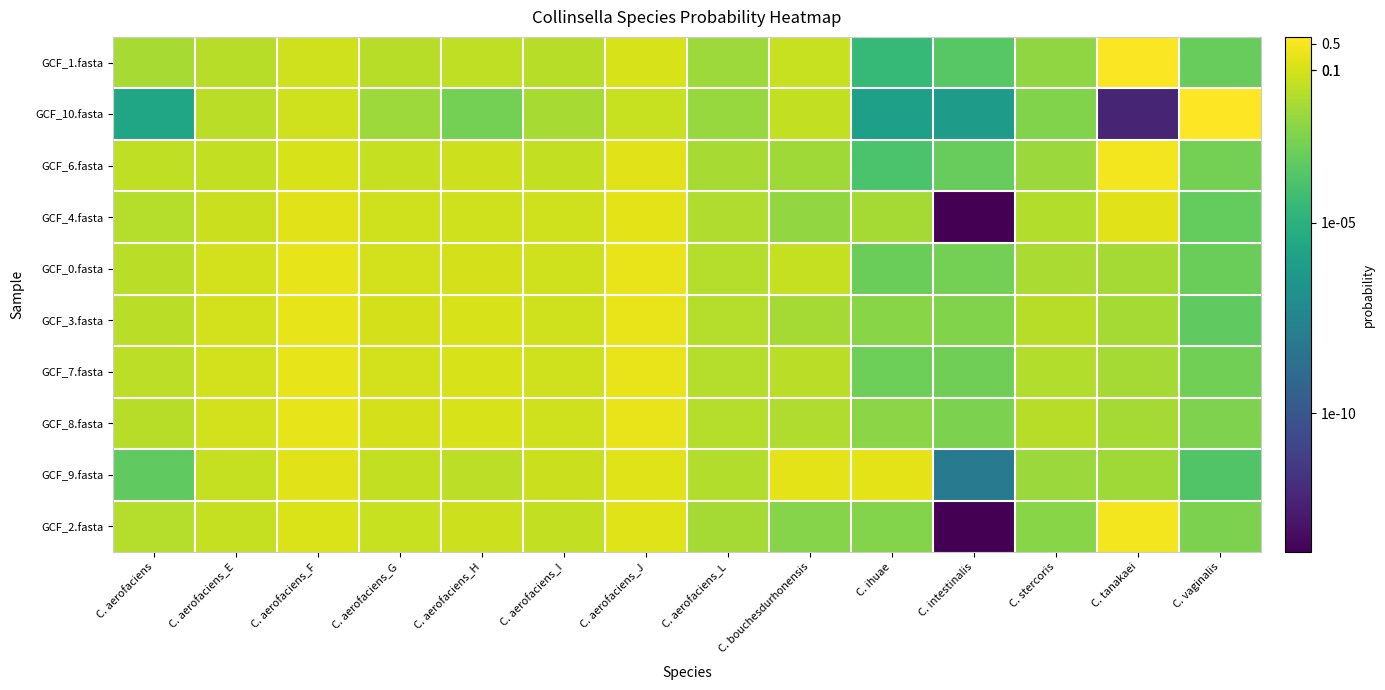

Reading right to left, transcribe all the data shown in this chart.

GCF_1.fasta: C. vaginalis=-3.3	C. tanakaei=-0.2	C. stercoris=-2.4	C. intestinalis=-3.6	C. ihuae=-4.6	C. bouchesdurhonensis=-1.2	C. aerofaciens_L=-2.1	C. aerofaciens_J=-0.9	C. aerofaciens_I=-1.6	C. aerofaciens_H=-1.4	C. aerofaciens_G=-1.6	C. aerofaciens_F=-1.1	C. aerofaciens_E=-1.6	C. aerofaciens=-1.9
GCF_10.fasta: C. vaginalis=-0.1	C. tanakaei=-12.2	C. stercoris=-2.7	C. intestinalis=-6.2	C. ihuae=-6.0	C. bouchesdurhonensis=-1.4	C. aerofaciens_L=-2.2	C. aerofaciens_J=-1.3	C. aerofaciens_I=-1.9	C. aerofaciens_H=-3.0	C. aerofaciens_G=-2.1	C. aerofaciens_F=-1.1	C. aerofaciens_E=-1.5	C. aerofaciens=-5.6
GCF_6.fasta: C. vaginalis=-3.0	C. tanakaei=-0.4	C. stercoris=-2.2	C. intestinalis=-3.3	C. ihuae=-4.0	C. bouchesdurhonensis=-2.1	C. aerofaciens_L=-1.9	C. aerofaciens_J=-0.7	C. aerofaciens_I=-1.4	C. aerofaciens_H=-1.2	C. aerofaciens_G=-1.3	C. aerofaciens_F=-0.9	C. aerofaciens_E=-1.4	C. aerofaciens=-1.4
GCF_4.fasta: C. vaginalis=-3.3	C. tanakaei=-0.7	C. stercoris=-1.7	C. intestinalis=-13.6	C. ihuae=-1.9	C. bouchesdurhonensis=-2.3	C. aerofaciens_L=-1.7	C. aerofaciens_J=-0.7	C. aerofaciens_I=-1.1	C. aerofaciens_H=-1.1	C. aerofaciens_G=-1.1	C. aerofaciens_F=-0.7	C. aerofaciens_E=-1.2	C. aerofaciens=-1.6
GCF_0.fasta: C. vaginalis=-3.1	C. tanakaei=-1.9	C. stercoris=-1.9	C. intestinalis=-3.0	C. ihuae=-3.2	C. bouchesdurhonensis=-1.3	C. aerofaciens_L=-1.6	C. aerofaciens_J=-0.6	C. aerofaciens_I=-1.1	C. aerofaciens_H=-1.0	C. aerofaciens_G=-1.0	C. aerofaciens_F=-0.6	C. aerofaciens_E=-1.1	C. aerofaciens=-1.5
GCF_3.fasta: C. vaginalis=-3.4	C. tanakaei=-1.9	C. stercoris=-1.6	C. intestinalis=-2.7	C. ihuae=-2.5	C. bouchesdurhonensis=-1.9	C. aerofaciens_L=-1.6	C. aerofaciens_J=-0.6	C. aerofaciens_I=-1.1	C. aerofaciens_H=-0.9	C. aerofaciens_G=-1.0	C. aerofaciens_F=-0.6	C. aerofaciens_E=-1.0	C. aerofaciens=-1.5
GCF_7.fasta: C. vaginalis=-3.0	C. tanakaei=-2.0	C. stercoris=-1.7	C. intestinalis=-3.0	C. ihuae=-3.1	C. bouchesdurhonensis=-1.5	C. aerofaciens_L=-1.6	C. aerofaciens_J=-0.6	C. aerofaciens_I=-1.1	C. aerofaciens_H=-0.9	C. aerofaciens_G=-1.1	C. aerofaciens_F=-0.6	C. aerofaciens_E=-1.0	C. aerofaciens=-1.5
GCF_8.fasta: C. vaginalis=-2.7	C. tanakaei=-1.9	C. stercoris=-1.6	C. intestinalis=-2.8	C. ihuae=-2.5	C. bouchesdurhonensis=-1.7	C. aerofaciens_L=-1.6	C. aerofaciens_J=-0.6	C. aerofaciens_I=-1.1	C. aerofaciens_H=-0.9	C. aerofaciens_G=-1.0	C. aerofaciens_F=-0.6	C. aerofaciens_E=-1.1	C. aerofaciens=-1.6
GCF_9.fasta: C. vaginalis=-3.8	C. tanakaei=-2.0	C. stercoris=-2.2	C. intestinalis=-8.1	C. ihuae=-0.7	C. bouchesdurhonensis=-0.7	C. aerofaciens_L=-1.7	C. aerofaciens_J=-0.8	C. aerofaciens_I=-1.2	C. aerofaciens_H=-1.5	C. aerofaciens_G=-1.4	C. aerofaciens_F=-0.7	C. aerofaciens_E=-1.3	C. aerofaciens=-3.4
GCF_2.fasta: C. vaginalis=-2.8	C. tanakaei=-0.4	C. stercoris=-2.5	C. intestinalis=-13.6	C. ihuae=-2.6	C. bouchesdurhonensis=-2.6	C. aerofaciens_L=-1.9	C. aerofaciens_J=-0.8	C. aerofaciens_I=-1.3	C. aerofaciens_H=-1.1	C. aerofaciens_G=-1.2	C. aerofaciens_F=-0.9	C. aerofaciens_E=-1.3	C. aerofaciens=-1.6